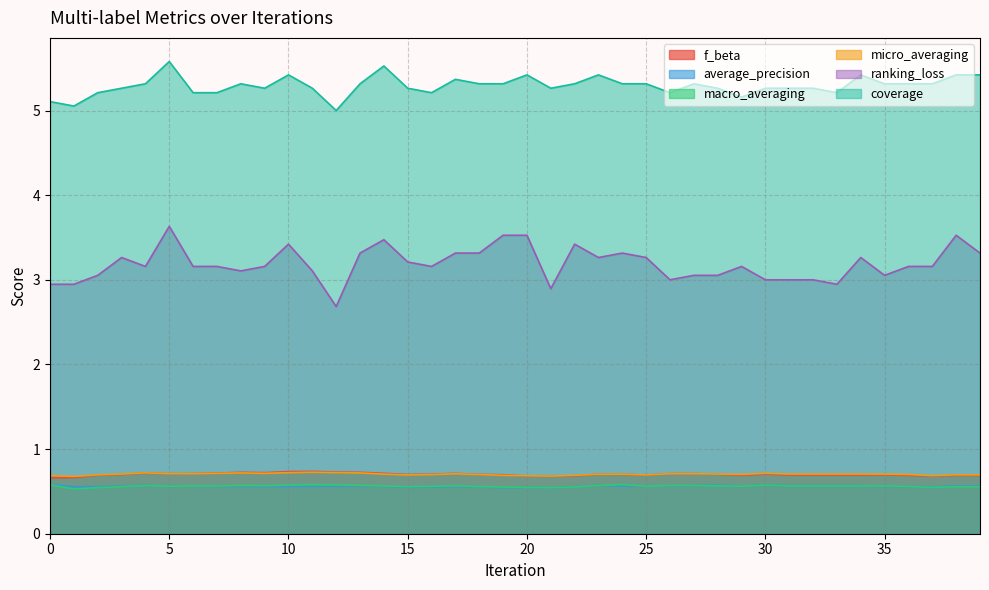

Reading left to right, what are all the values shown in this chart?

f_beta: 0.7	0.7	0.7	0.7	0.7	0.7	0.7	0.7	0.7	0.7	0.7	0.7	0.7	0.7	0.7	0.7	0.7	0.7	0.7	0.7	0.7	0.7	0.7	0.7	0.7	0.7	0.7	0.7	0.7	0.7	0.7	0.7	0.7	0.7	0.7	0.7	0.7	0.7	0.7	0.7
average_precision: 0.6	0.6	0.6	0.6	0.6	0.6	0.6	0.6	0.6	0.6	0.6	0.6	0.6	0.6	0.6	0.5	0.6	0.6	0.6	0.5	0.5	0.5	0.6	0.6	0.6	0.6	0.6	0.6	0.6	0.6	0.6	0.6	0.6	0.6	0.6	0.6	0.6	0.6	0.6	0.6
macro_averaging: 0.6	0.5	0.5	0.6	0.6	0.6	0.6	0.6	0.6	0.6	0.6	0.6	0.6	0.6	0.6	0.6	0.6	0.6	0.6	0.6	0.5	0.5	0.6	0.6	0.6	0.6	0.6	0.6	0.6	0.6	0.6	0.6	0.6	0.6	0.6	0.6	0.6	0.5	0.6	0.6
micro_averaging: 0.7	0.7	0.7	0.7	0.7	0.7	0.7	0.7	0.7	0.7	0.7	0.7	0.7	0.7	0.7	0.7	0.7	0.7	0.7	0.7	0.7	0.7	0.7	0.7	0.7	0.7	0.7	0.7	0.7	0.7	0.7	0.7	0.7	0.7	0.7	0.7	0.7	0.7	0.7	0.7
ranking_loss: 2.9	2.9	3.1	3.3	3.2	3.6	3.2	3.2	3.1	3.2	3.4	3.1	2.7	3.3	3.5	3.2	3.2	3.3	3.3	3.5	3.5	2.9	3.4	3.3	3.3	3.3	3.0	3.1	3.1	3.2	3.0	3.0	3.0	2.9	3.3	3.1	3.2	3.2	3.5	3.3
coverage: 5.1	5.1	5.2	5.3	5.3	5.6	5.2	5.2	5.3	5.3	5.4	5.3	5.0	5.3	5.5	5.3	5.2	5.4	5.3	5.3	5.4	5.3	5.3	5.4	5.3	5.3	5.2	5.3	5.3	5.2	5.3	5.3	5.3	5.2	5.4	5.3	5.3	5.3	5.4	5.4